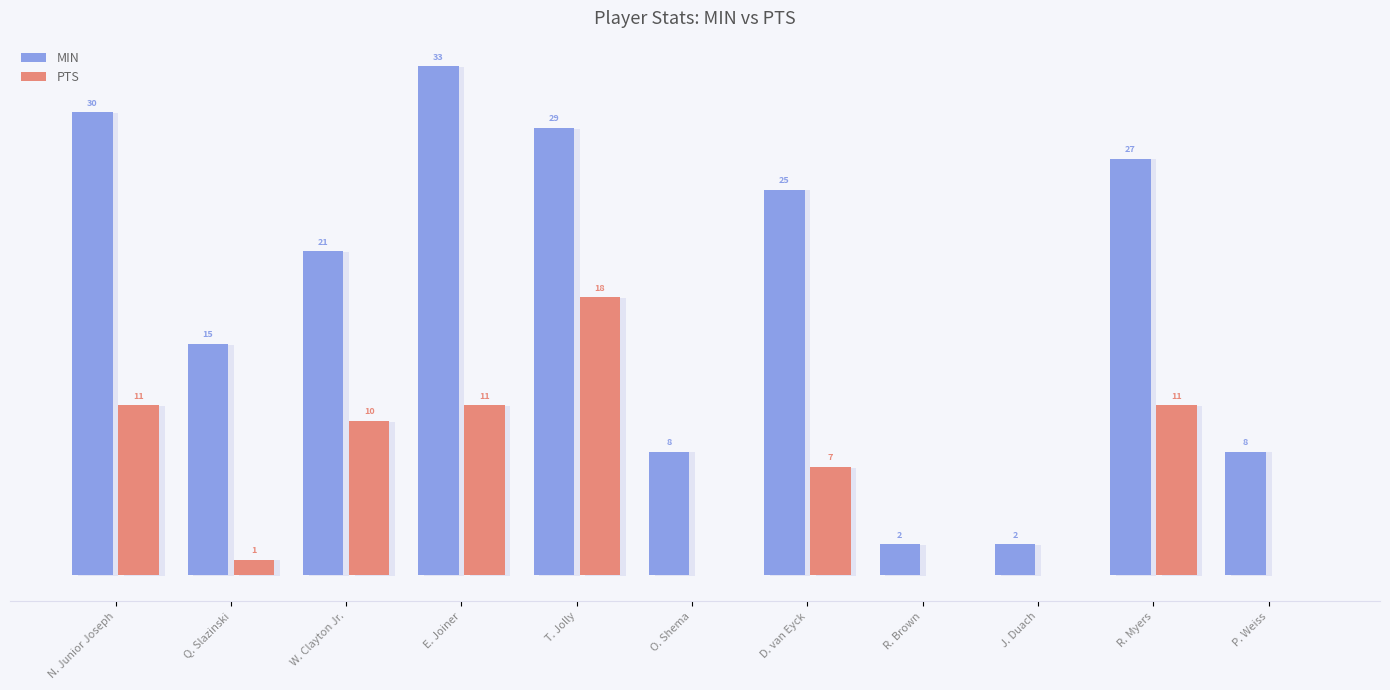

Which series has the largest total across all categories?

MIN